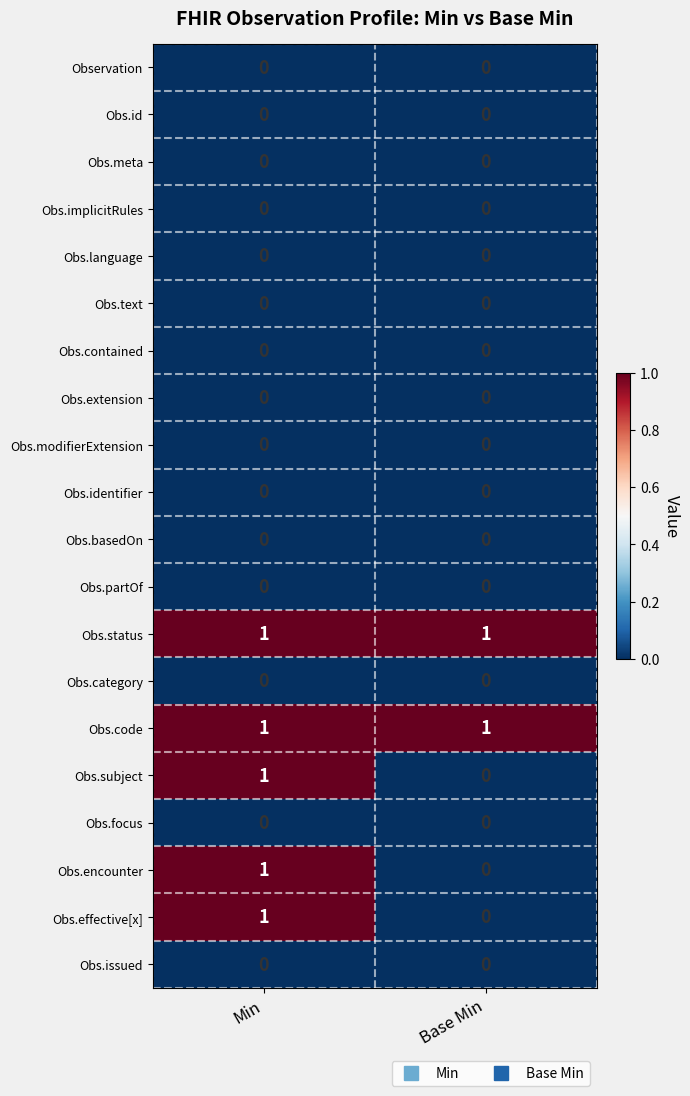

True or false: Obs.encounter has a value of 1 at Min.

True